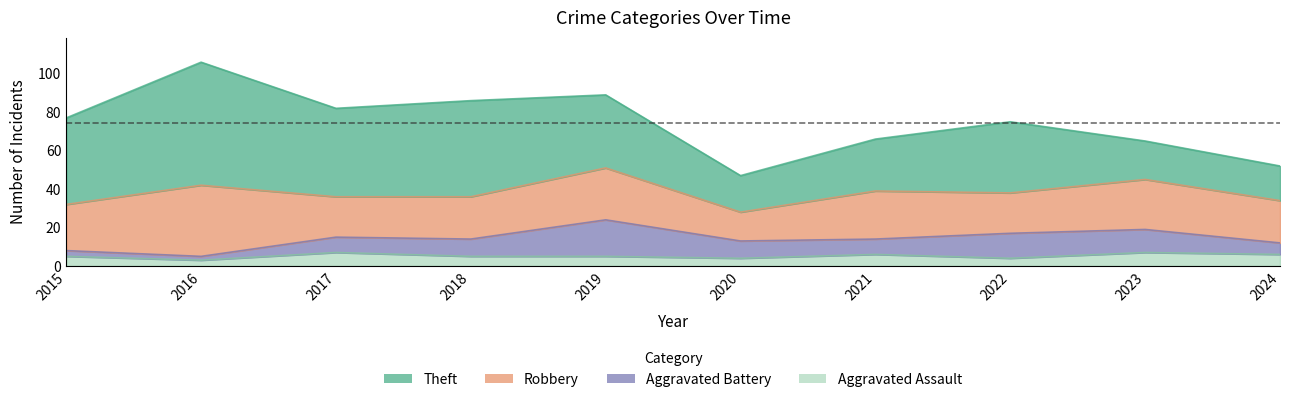

What is the value of the Aggravated Assault point at the 1st from the left?

5